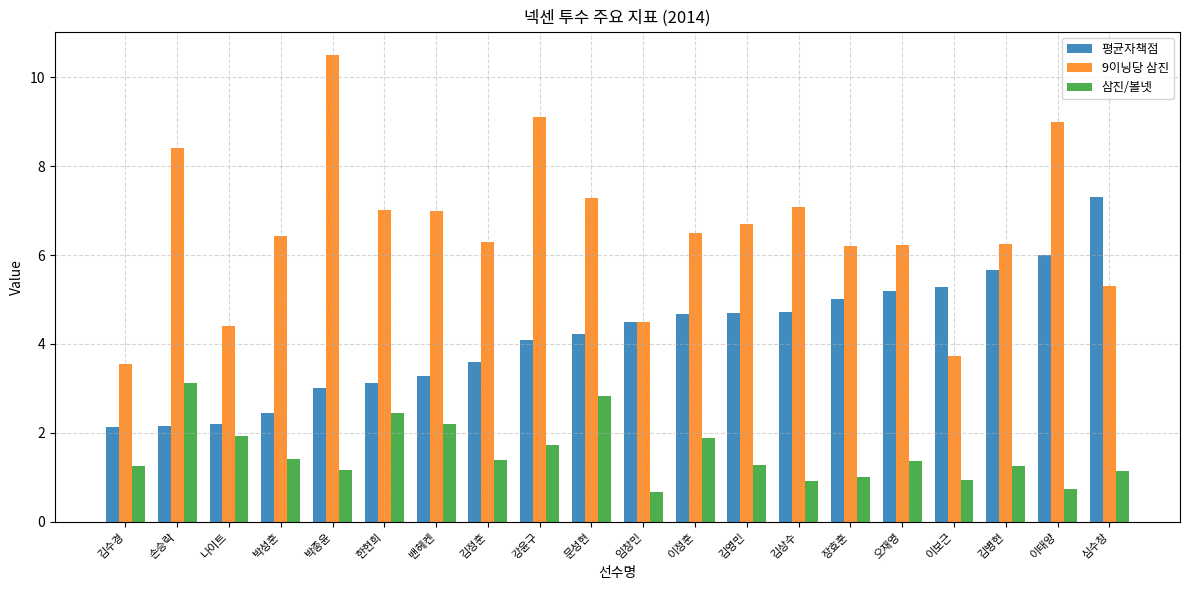

Which series has the largest range (max minus min)?

9이닝당 삼진